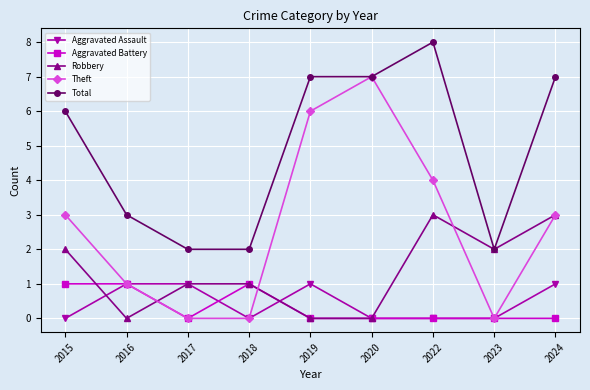

Where do Robbery and Aggravated Assault first cross each other?

2015 and 2016